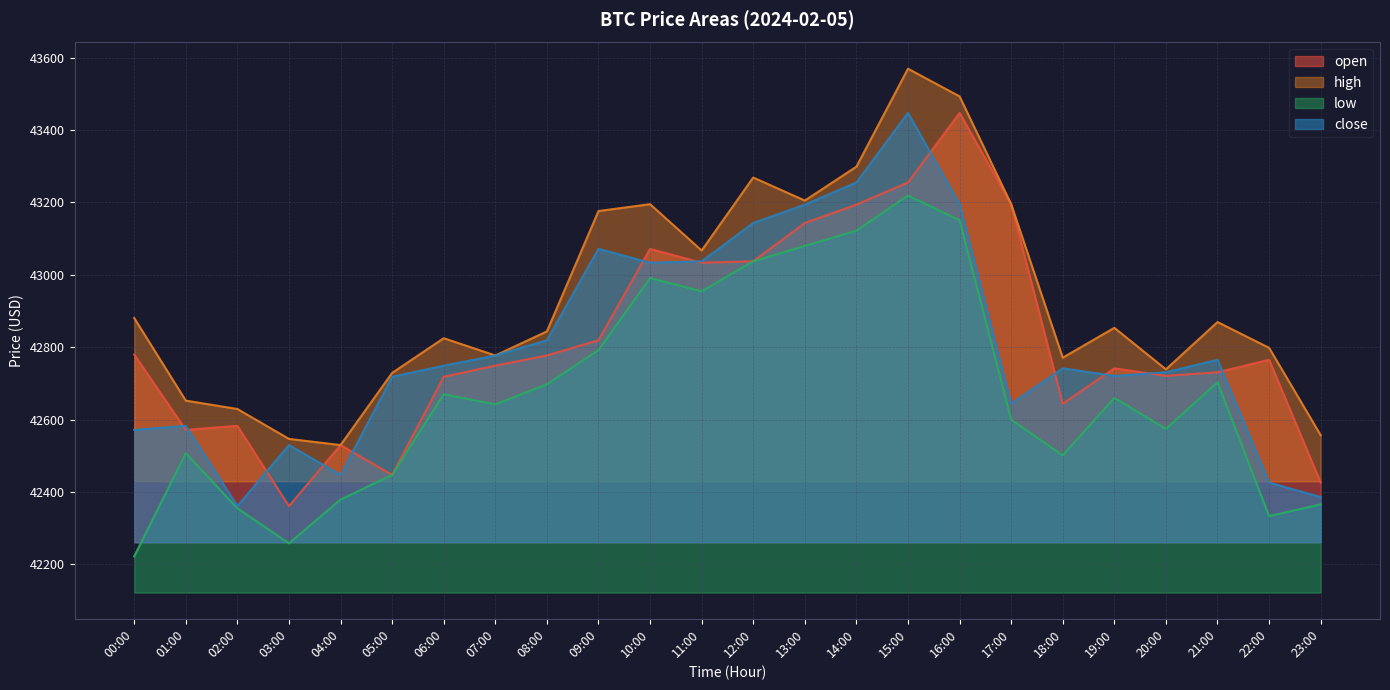

What is the maximum value shown in the chart?

43569.8